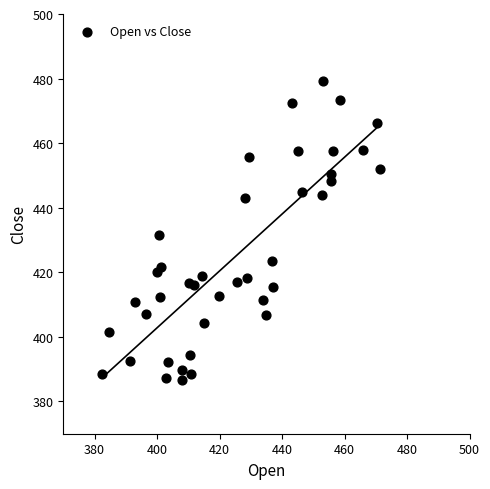

What is the range of X values (max minus min)?

88.8